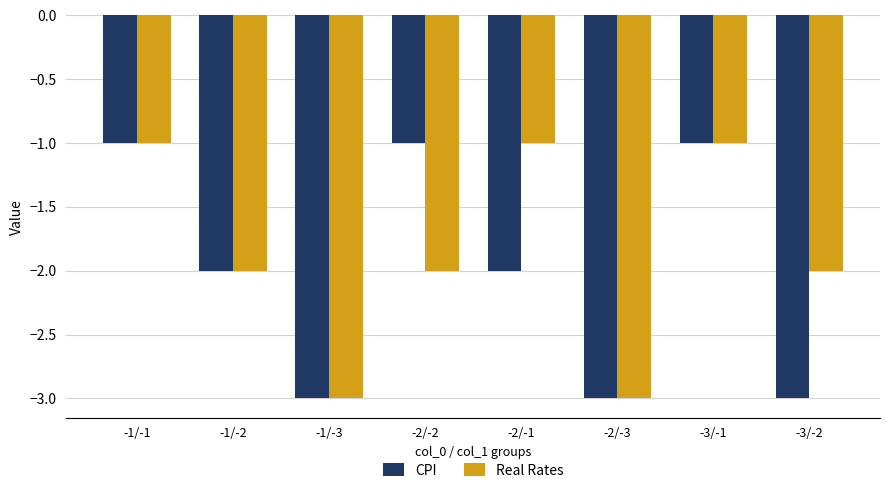

What is the total value across all series at -3/-1?

-2